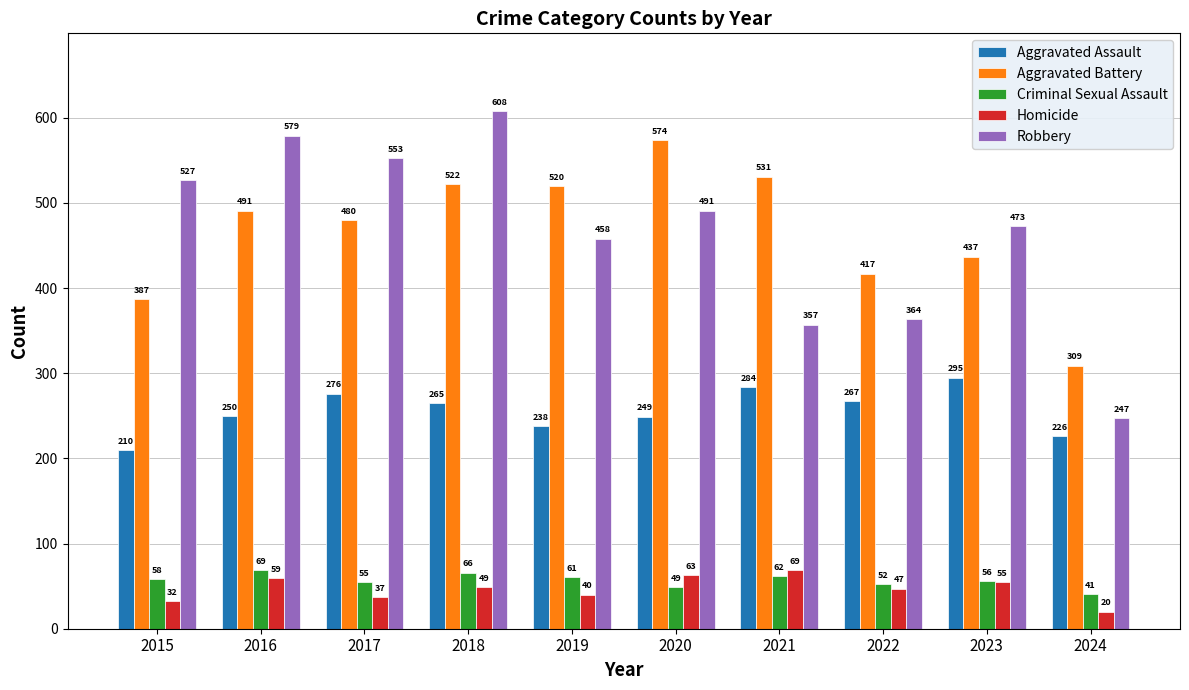

What is the difference between the maximum and second lowest values in the Robbery series?

251